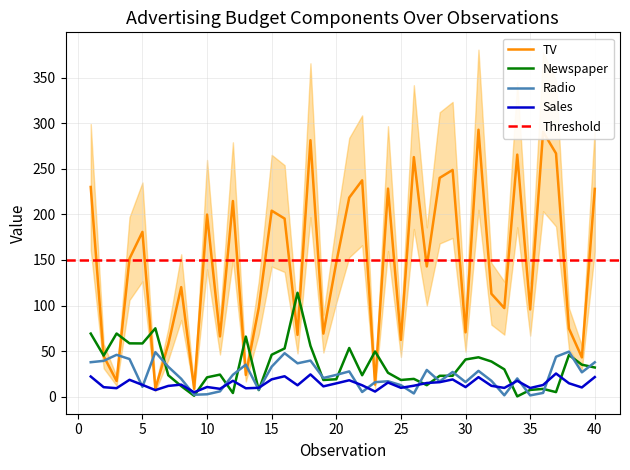

How many interior local peaks does the Sales series have?

12